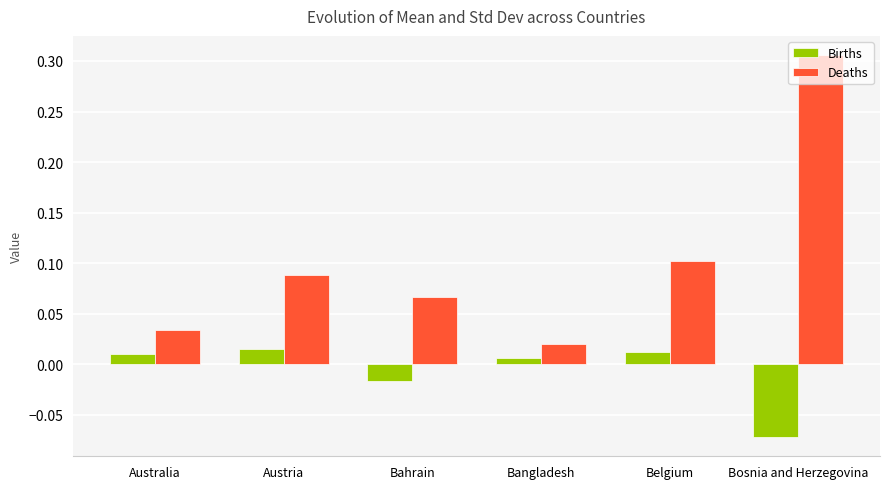

Which series has the largest range (max minus min)?

Deaths